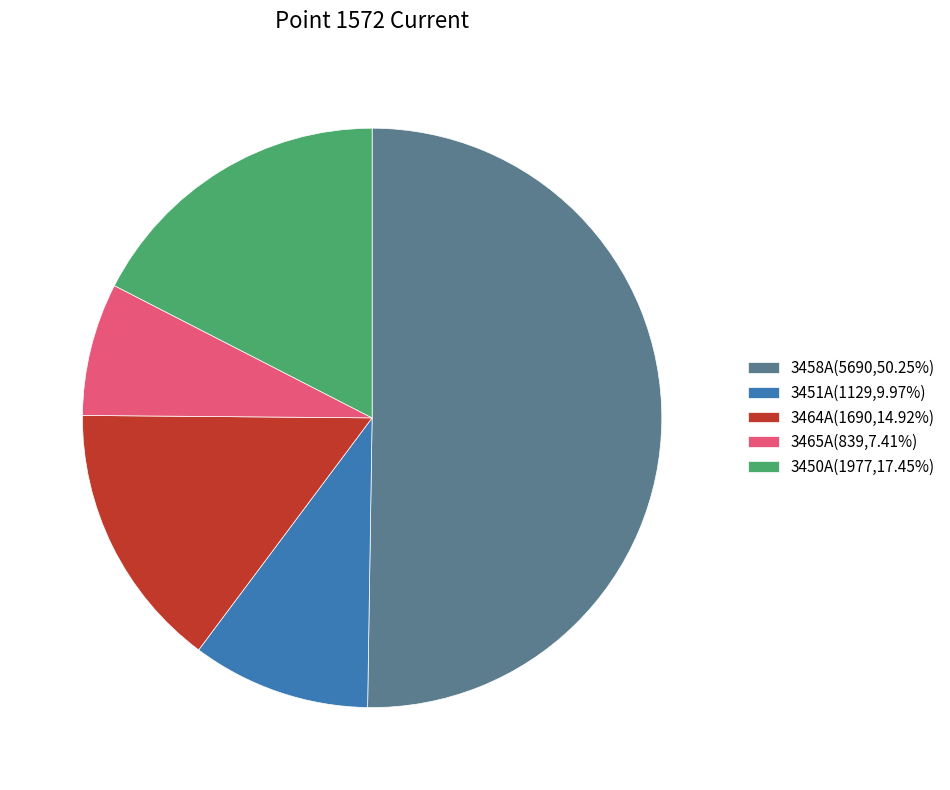

Is it true that 3465A is 31% of the pie?

False